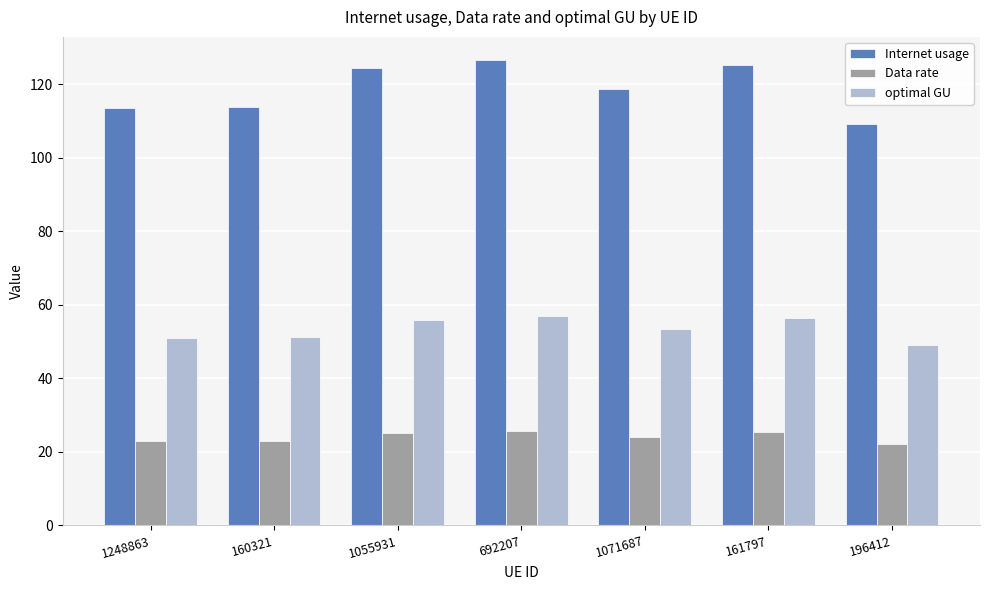

What are all the series names shown in the legend?

Internet usage, Data rate, optimal GU